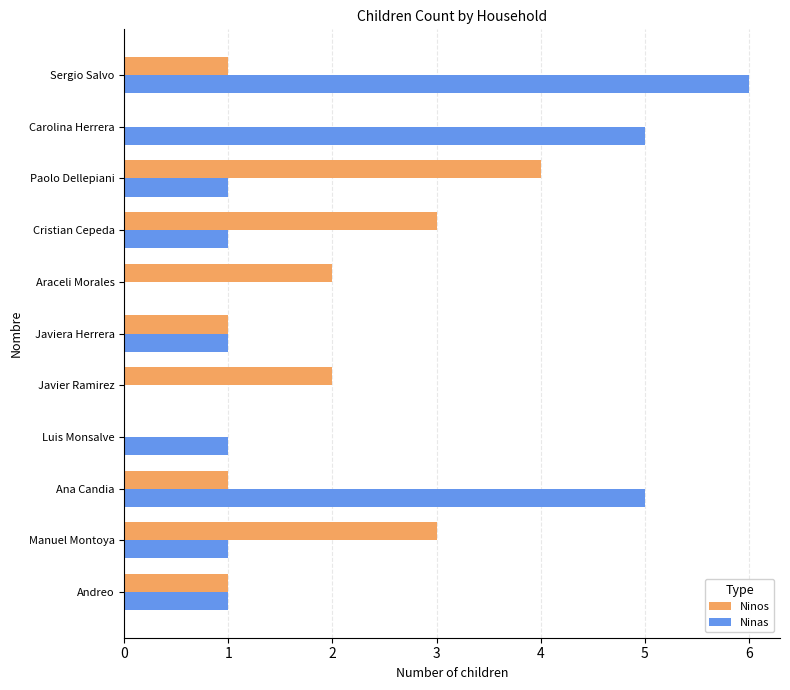

What is the maximum value shown in the chart?

6